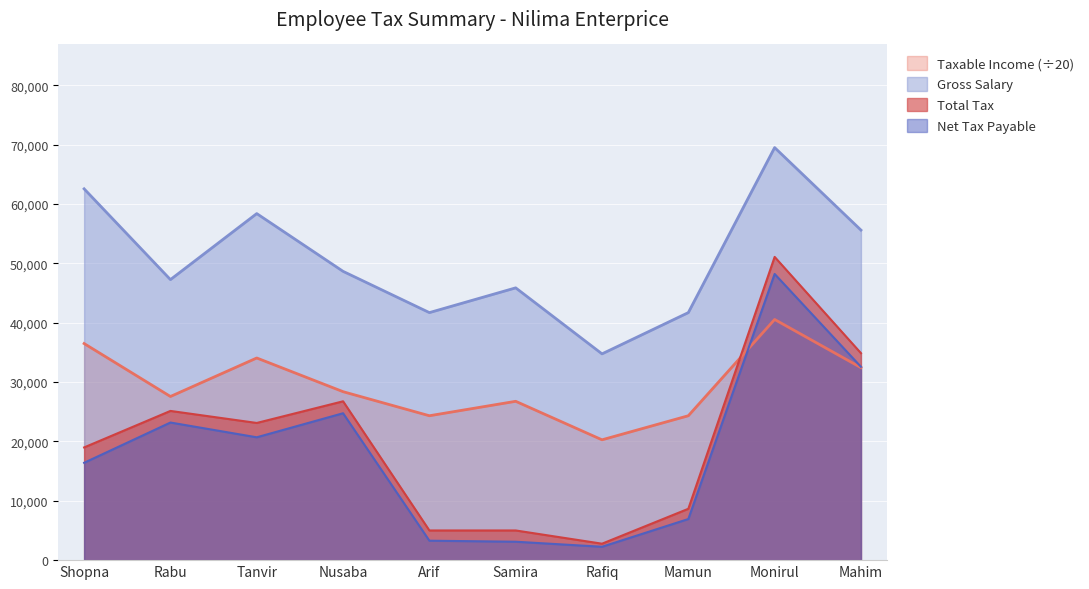

How many interior local valleys does the Net Tax Payable series have?

2